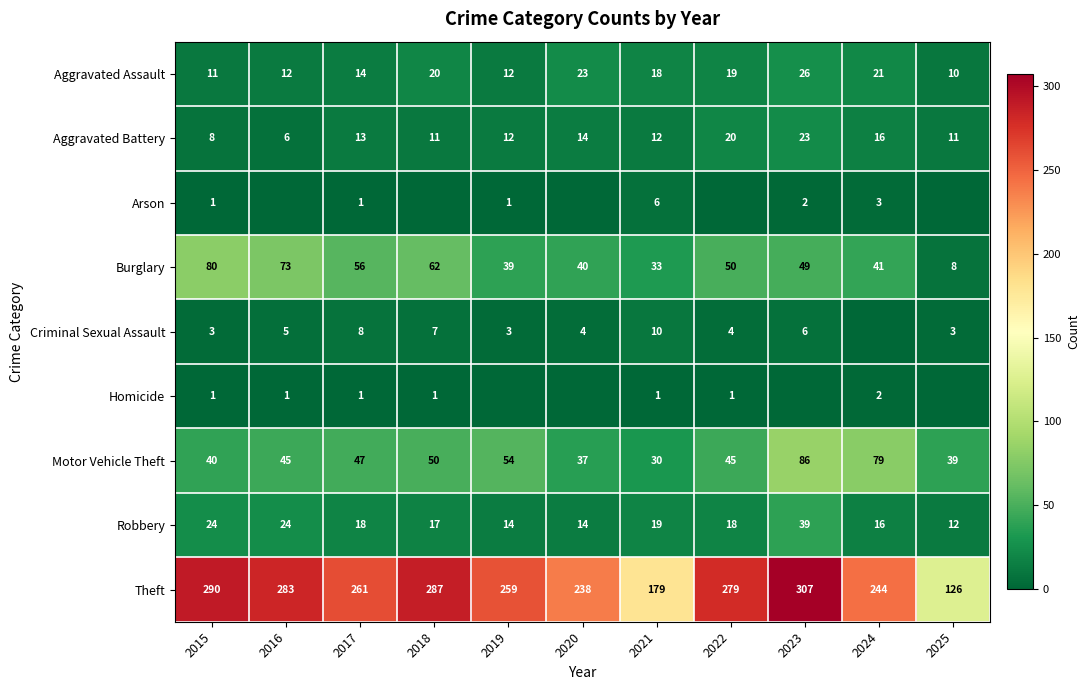

Rank the categories by Theft value from lowest to highest.

2025, 2021, 2020, 2024, 2019, 2017, 2022, 2016, 2018, 2015, 2023